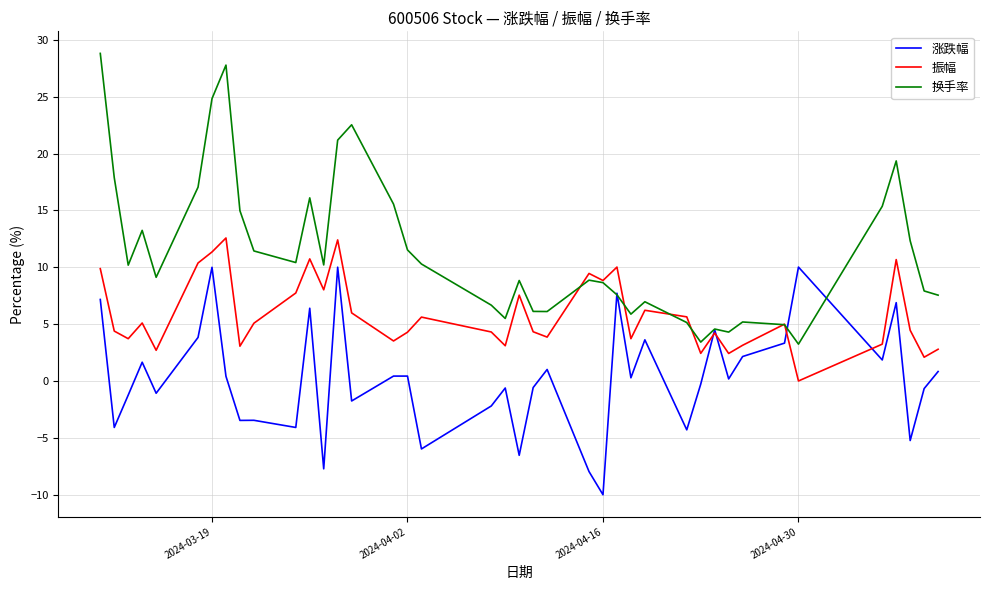

What is the maximum value shown in the chart?

28.8